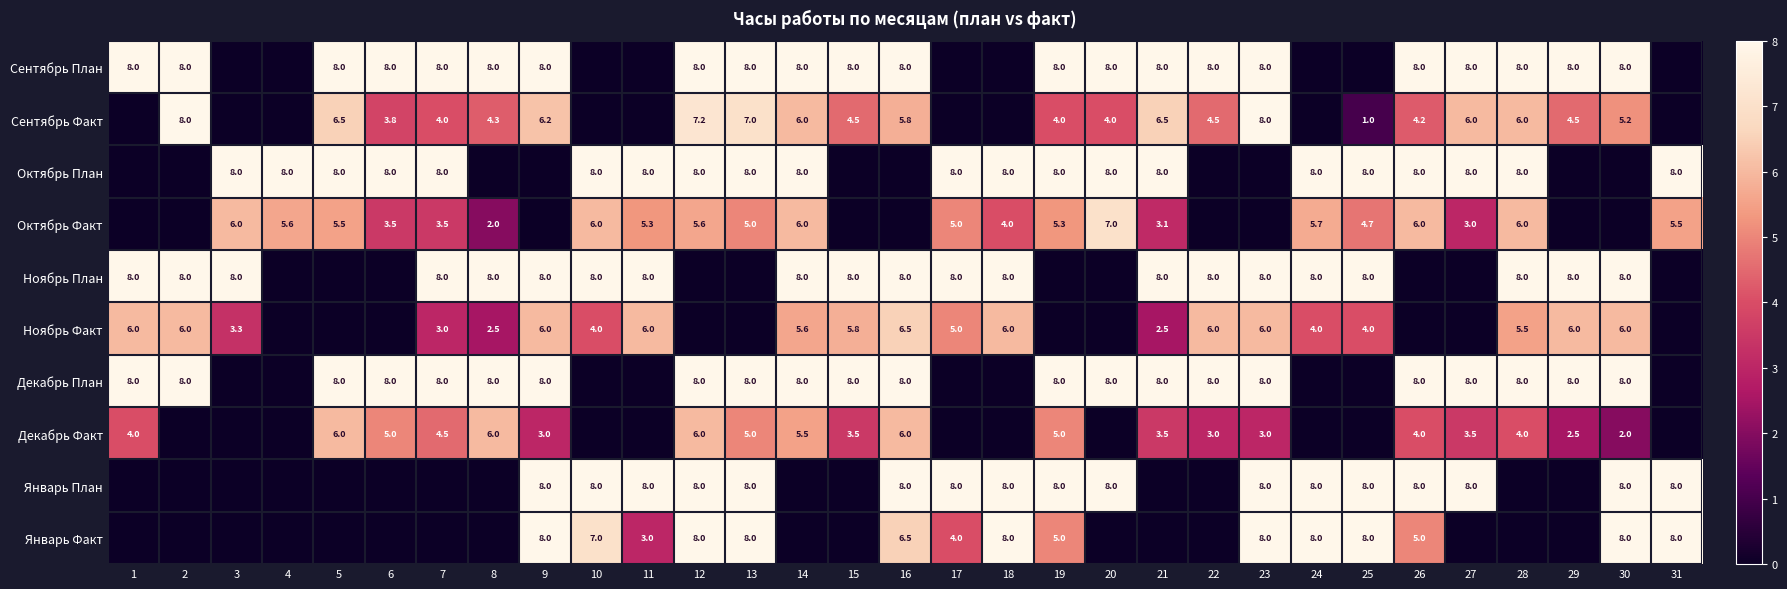

Is it true that Январь Факт equals 8.0 at 18?

True